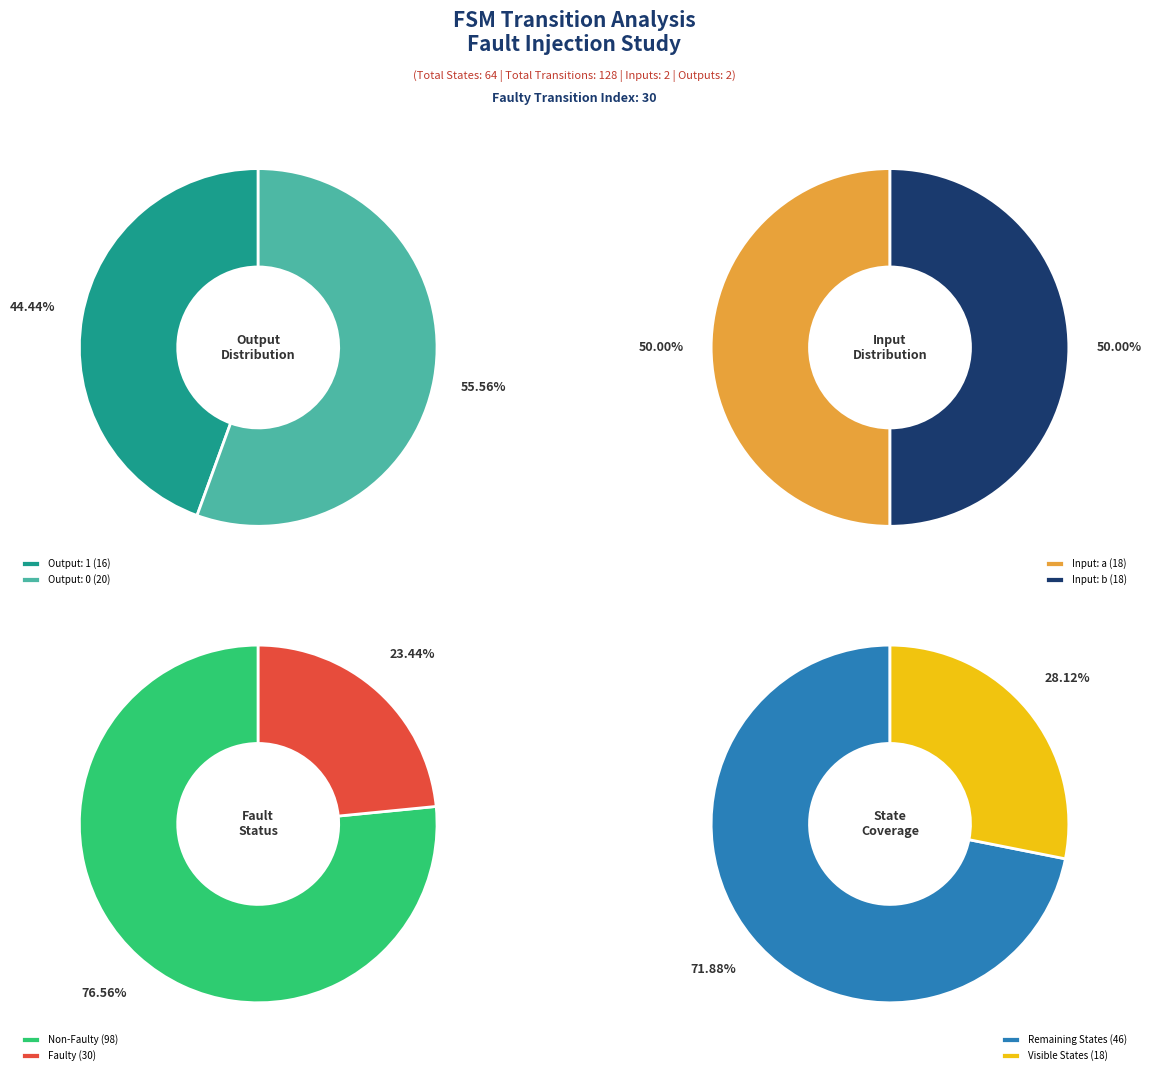

Does 34 represent more than half of the total?

No